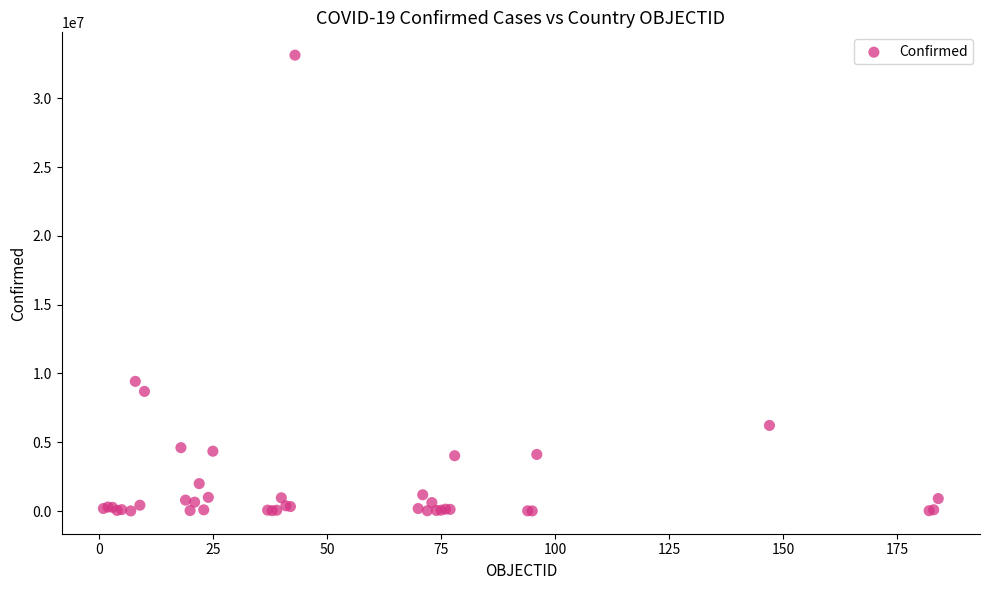

What Y value in the scatter plot is closest to 16574792?

9426171